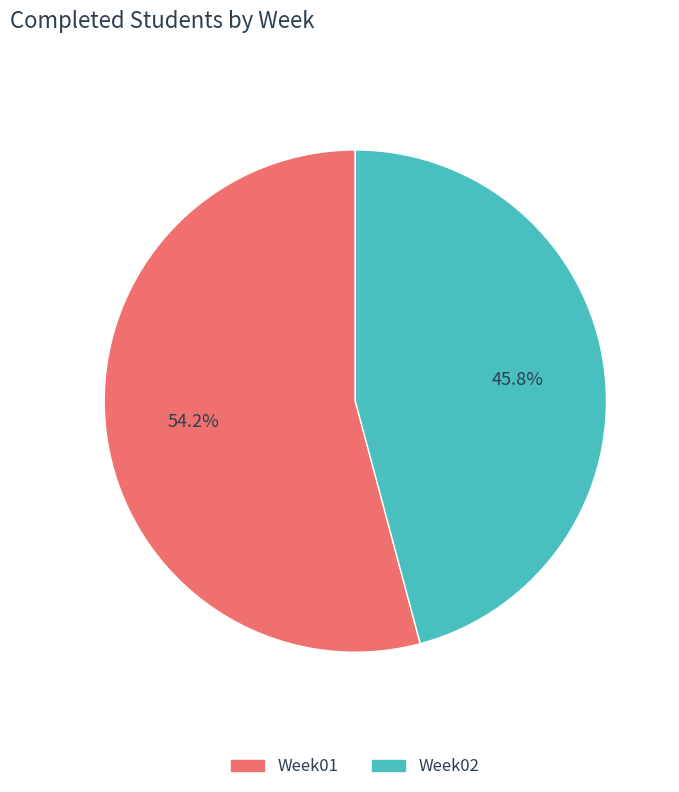

Count the number of slices in the pie.

2